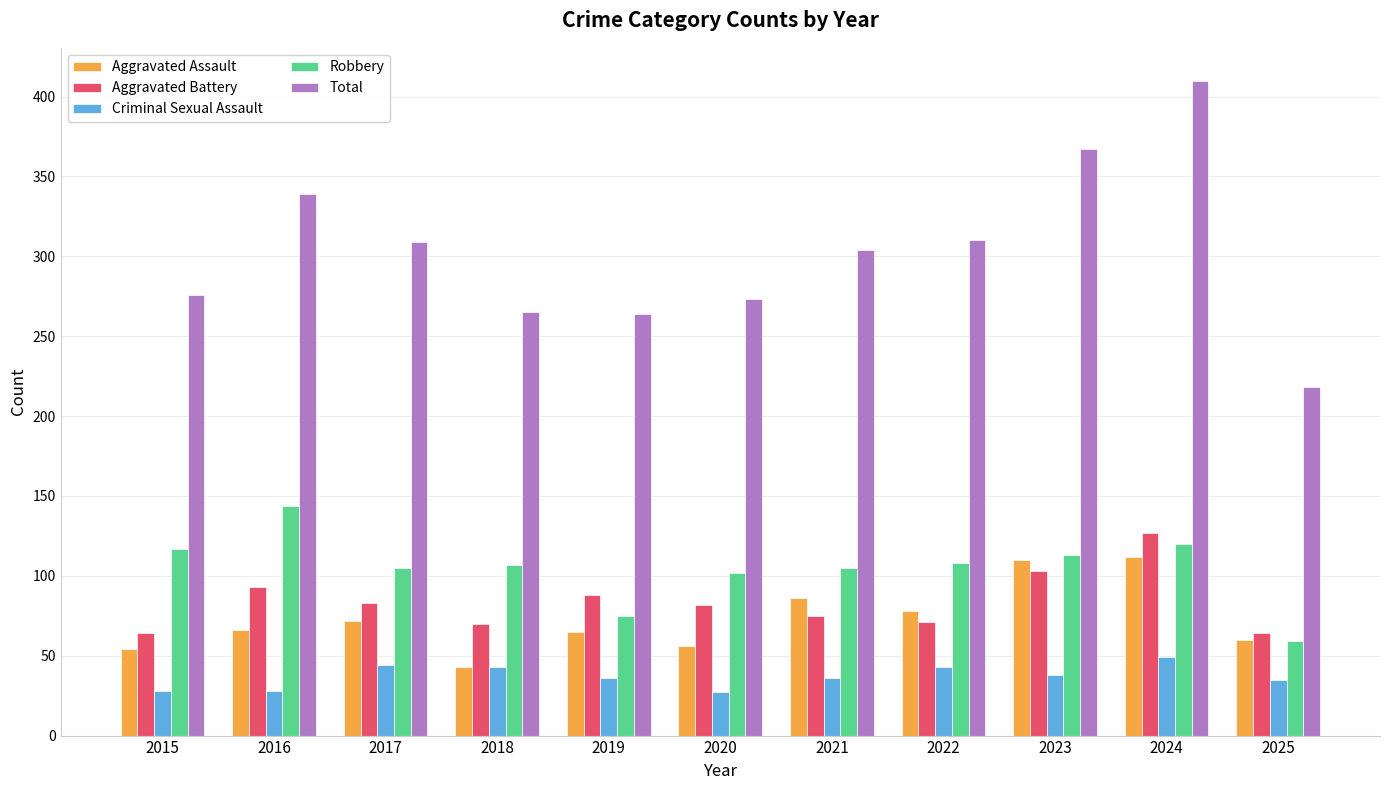

What is the difference between the highest and lowest values at 2021?

268